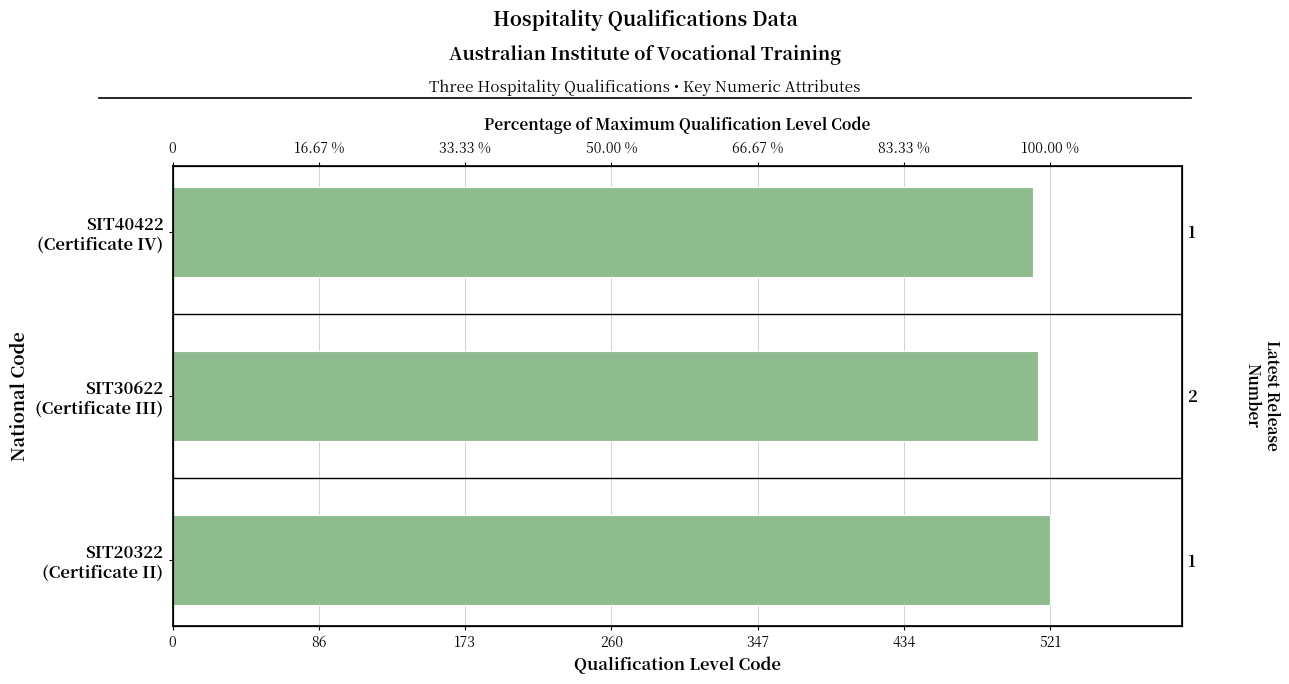

The value at SIT30622 (Certificate III) is 514. True or false?

True